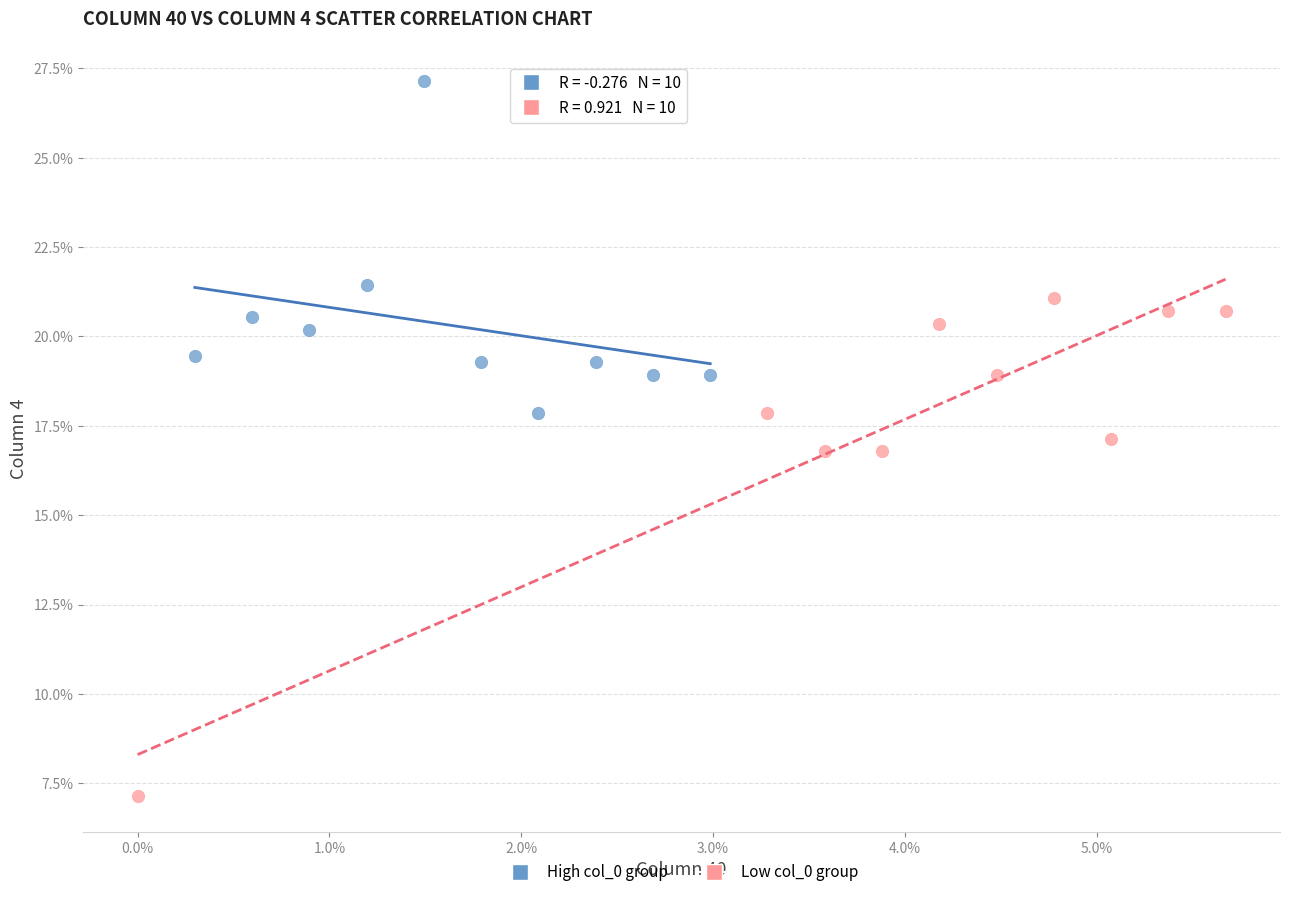

Which series reaches the maximum Y coordinate?

High col_0 group